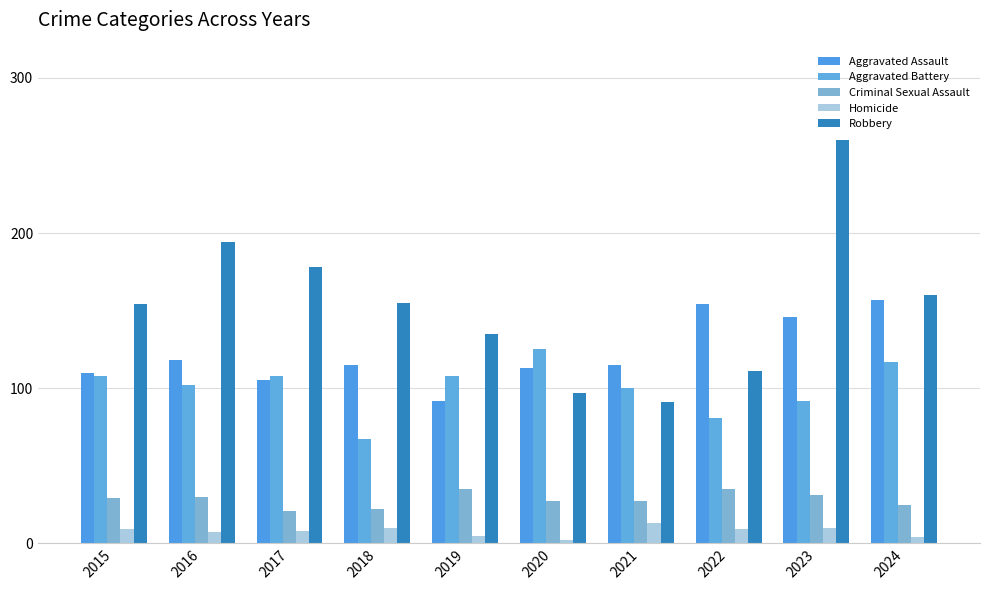

What are all the series names shown in the legend?

Aggravated Assault, Aggravated Battery, Criminal Sexual Assault, Homicide, Robbery